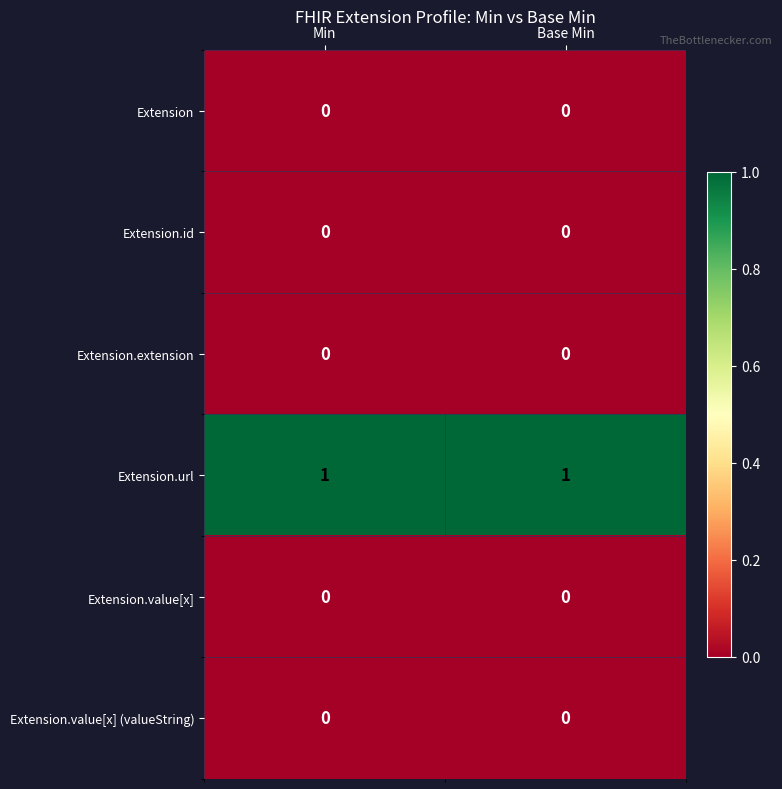

Reading right to left, list all the values displayed in this chart.

Extension: 0	0
Extension.id: 0	0
Extension.extension: 0	0
Extension.url: 1	1
Extension.value[x]: 0	0
Extension.value[x] (valueString): 0	0